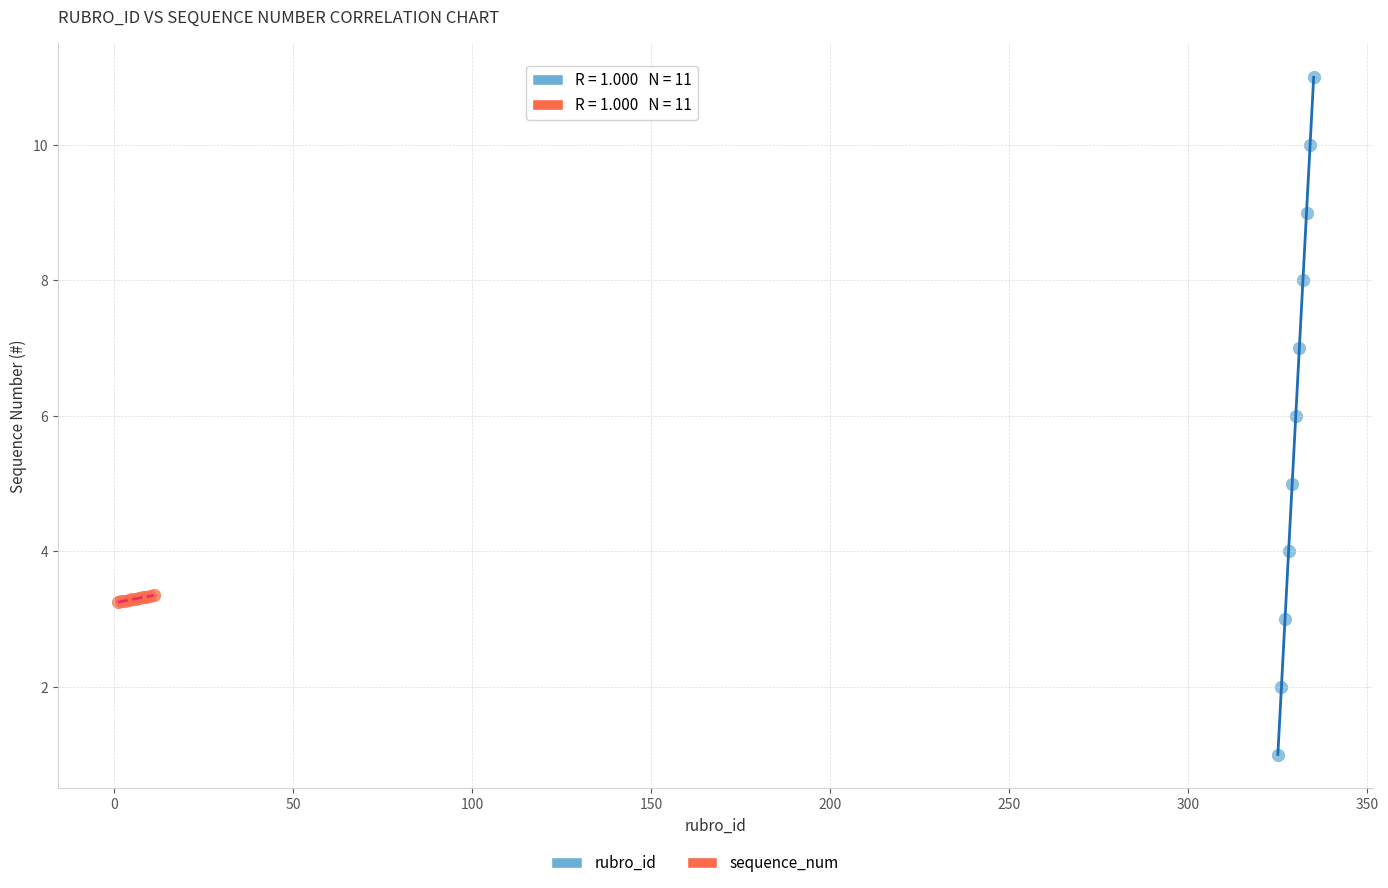

Which series has the largest Y range (max minus min)?

rubro_id